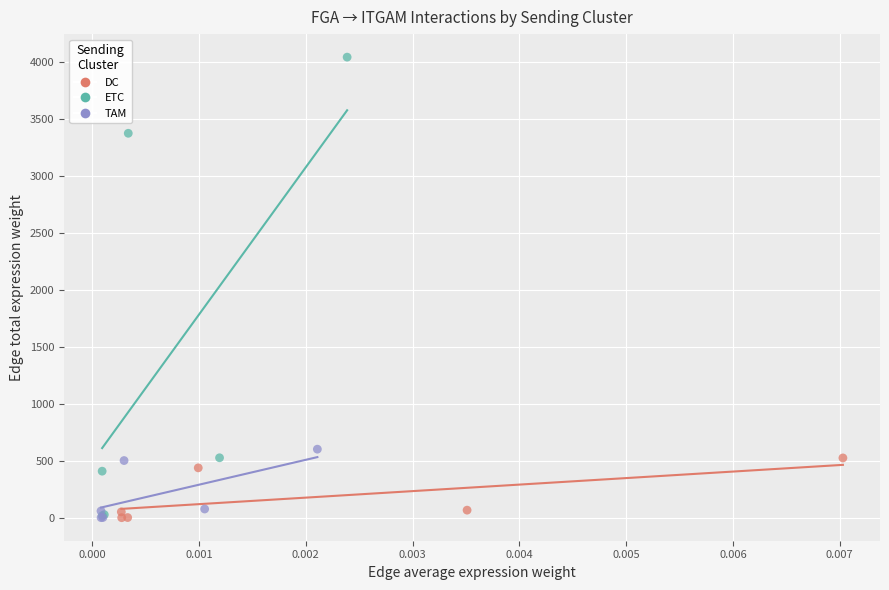

Which series reaches the maximum Y coordinate?

ETC